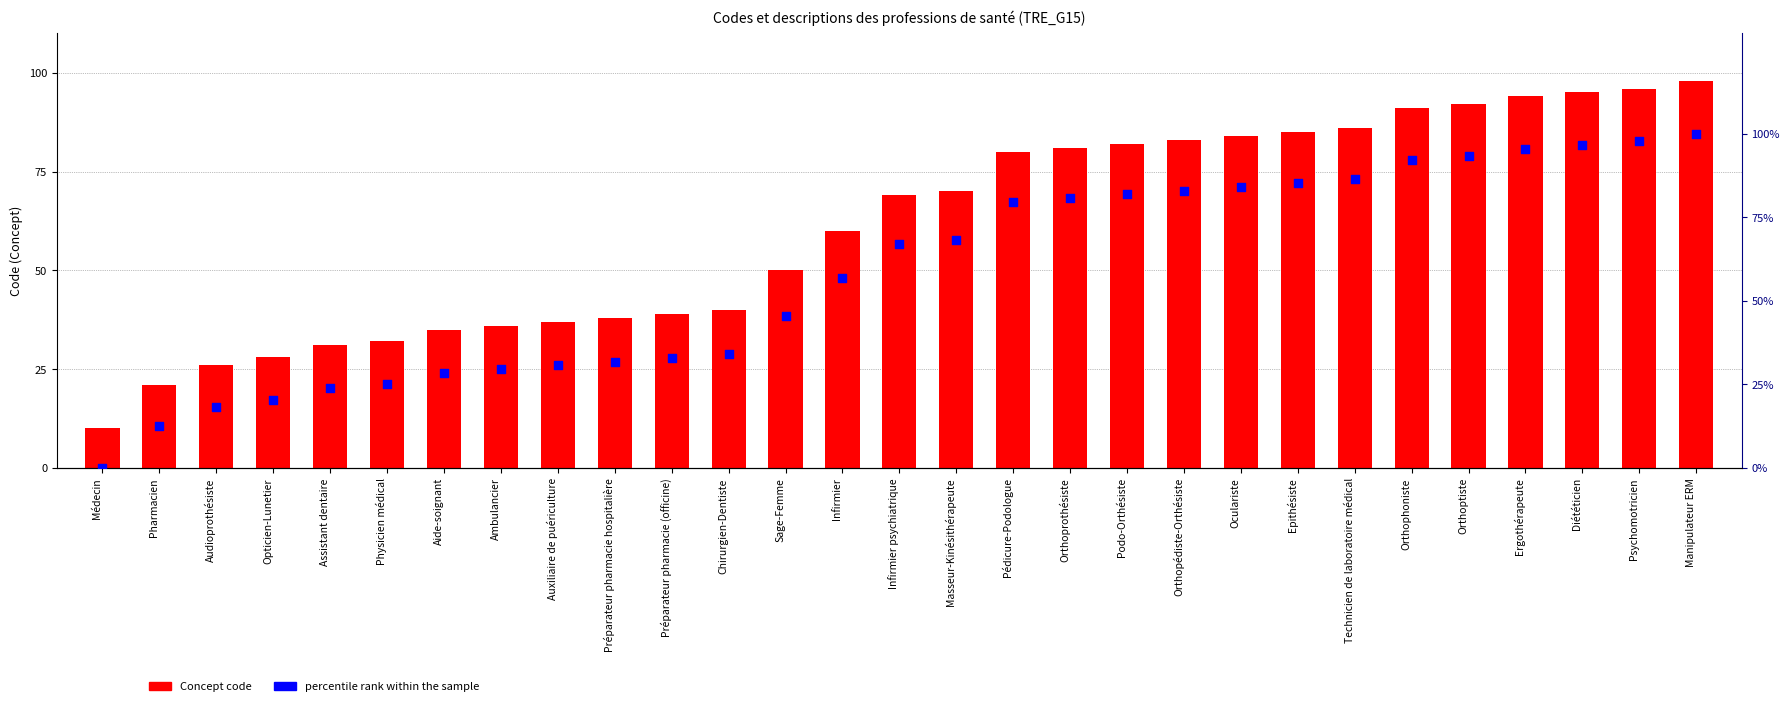

Which series reaches the minimum Y coordinate?

percentile rank within the sample